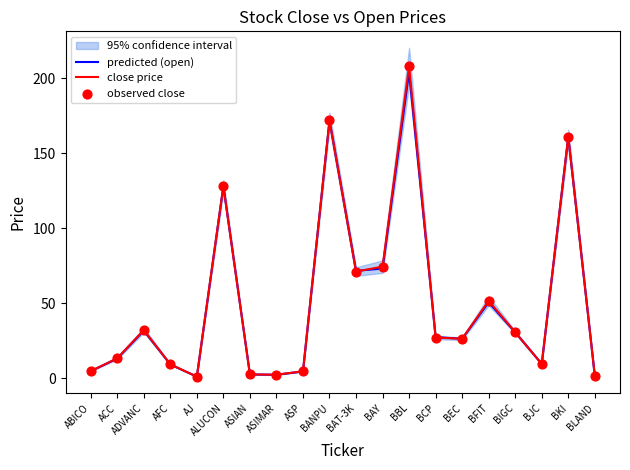

What are all the series names shown in the legend?

predicted (open), close price, observed close